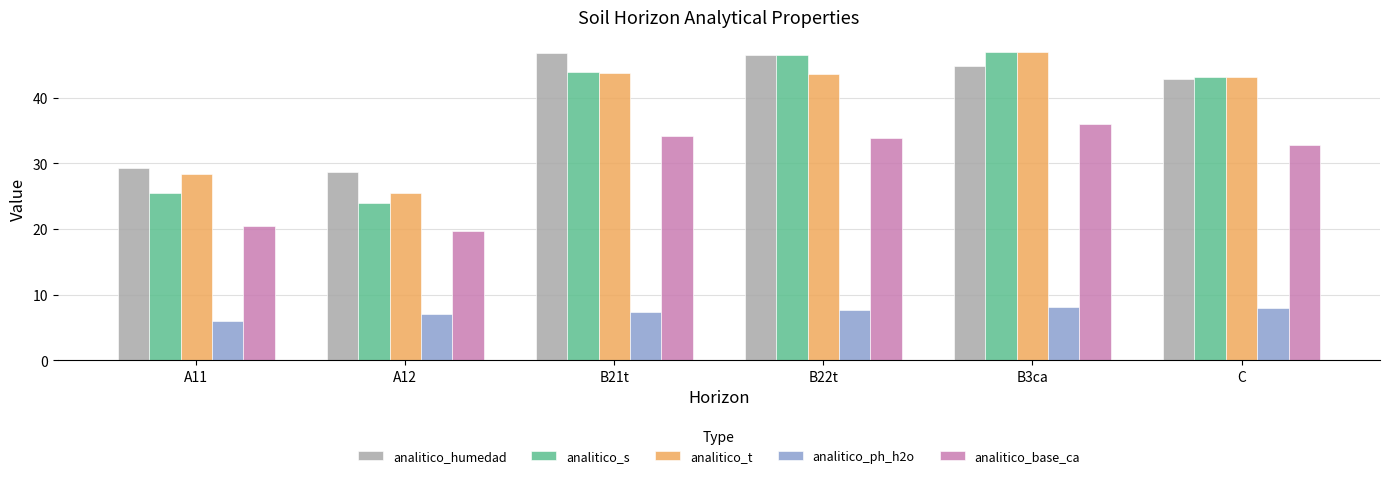

What is the sum of the analitico_base_ca values at B21t and A12?

53.7